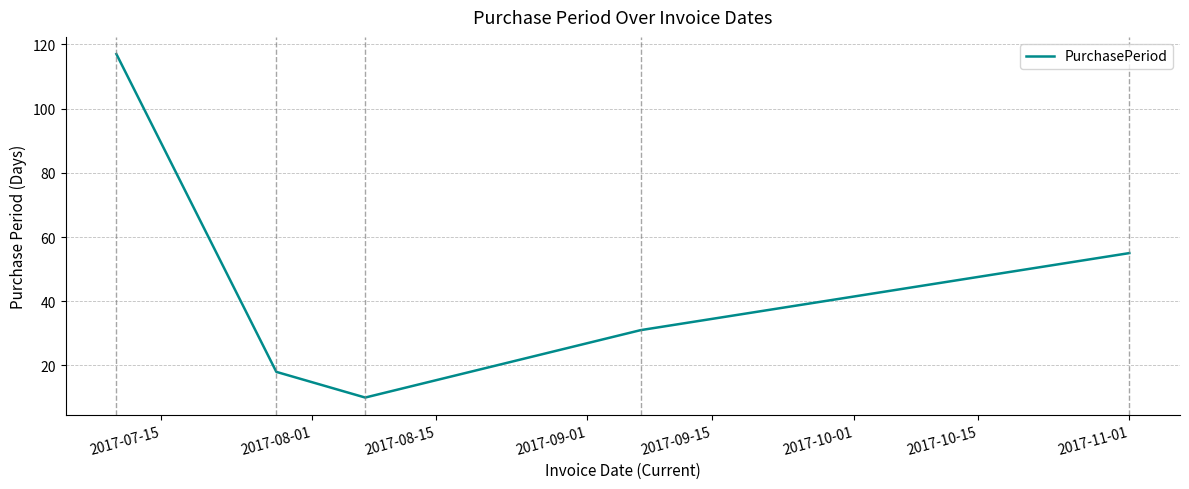

What is the sum of all values?

231